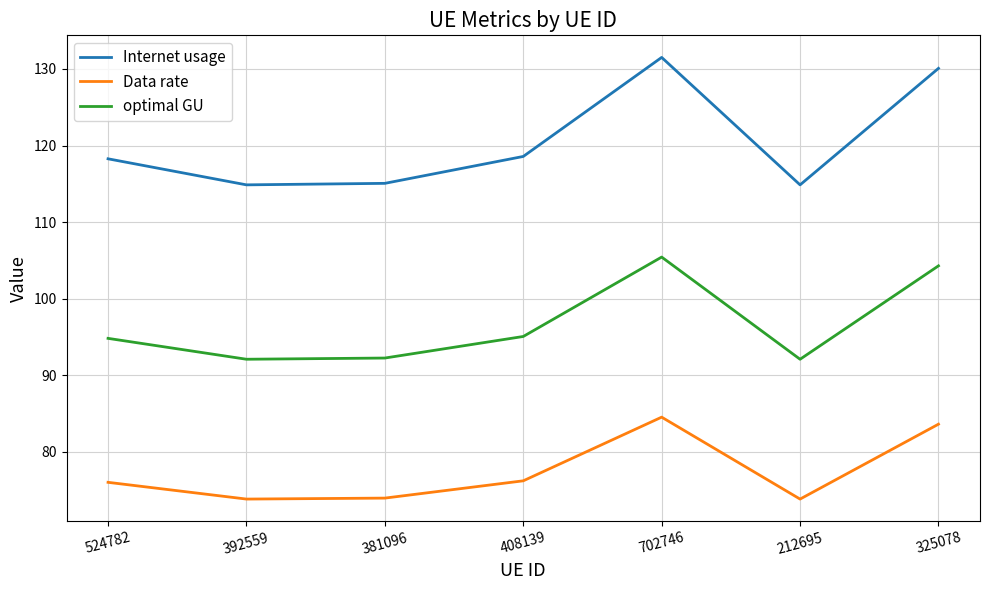

True or false: Data rate and Internet usage cross at least once.

False